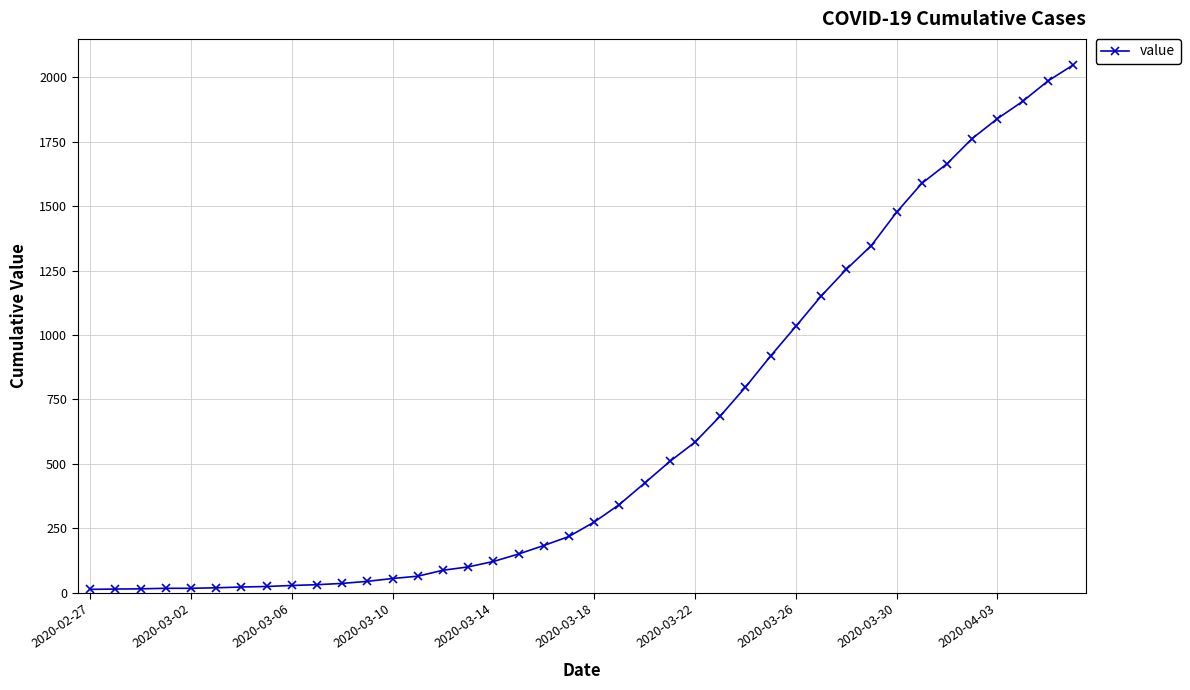

What is the minimum value shown in the chart?

13